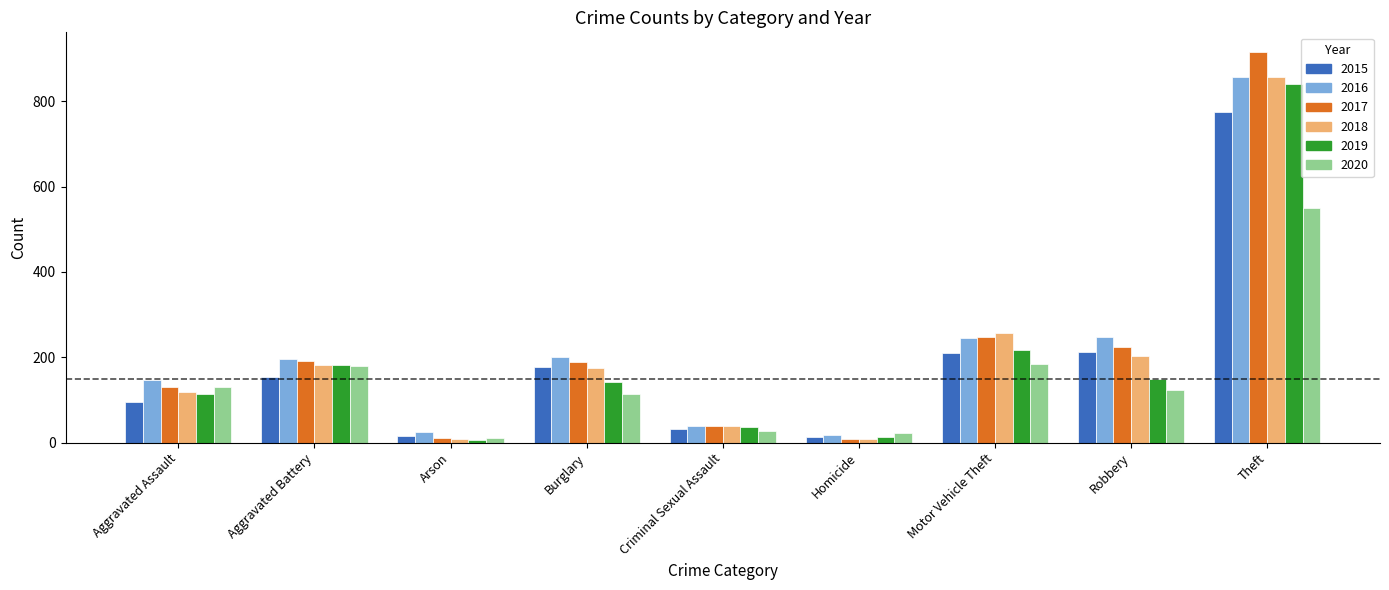

What is the label of the 3rd bar from the right?

Motor Vehicle Theft